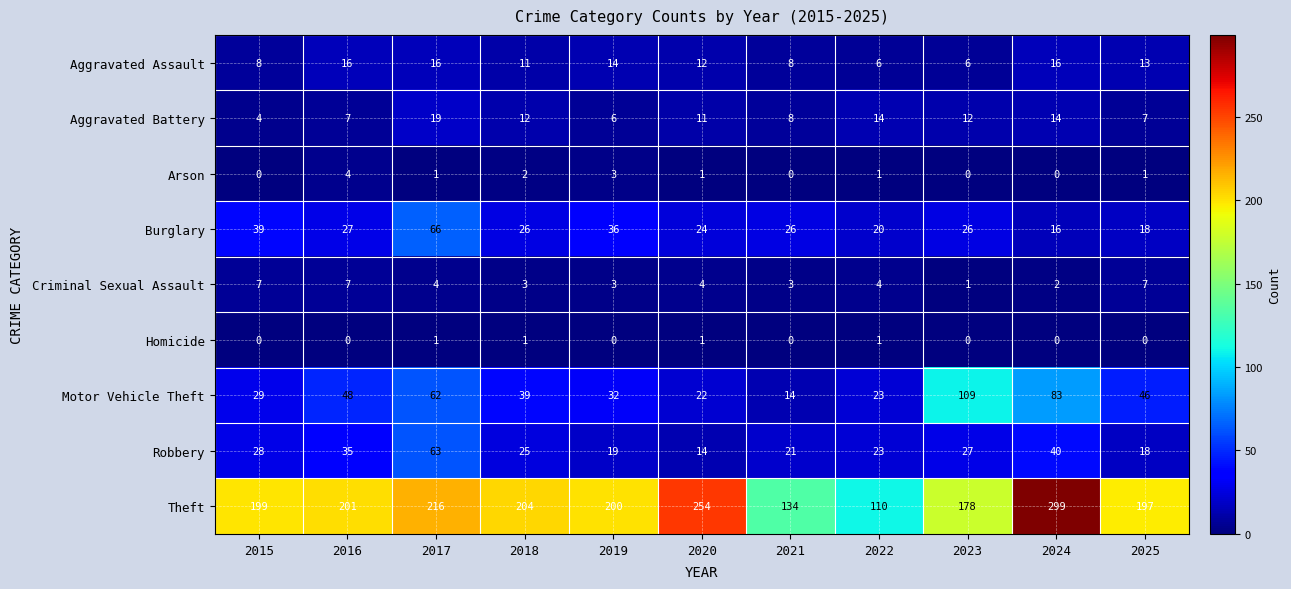

Which category has the highest value in the Arson series?

2016